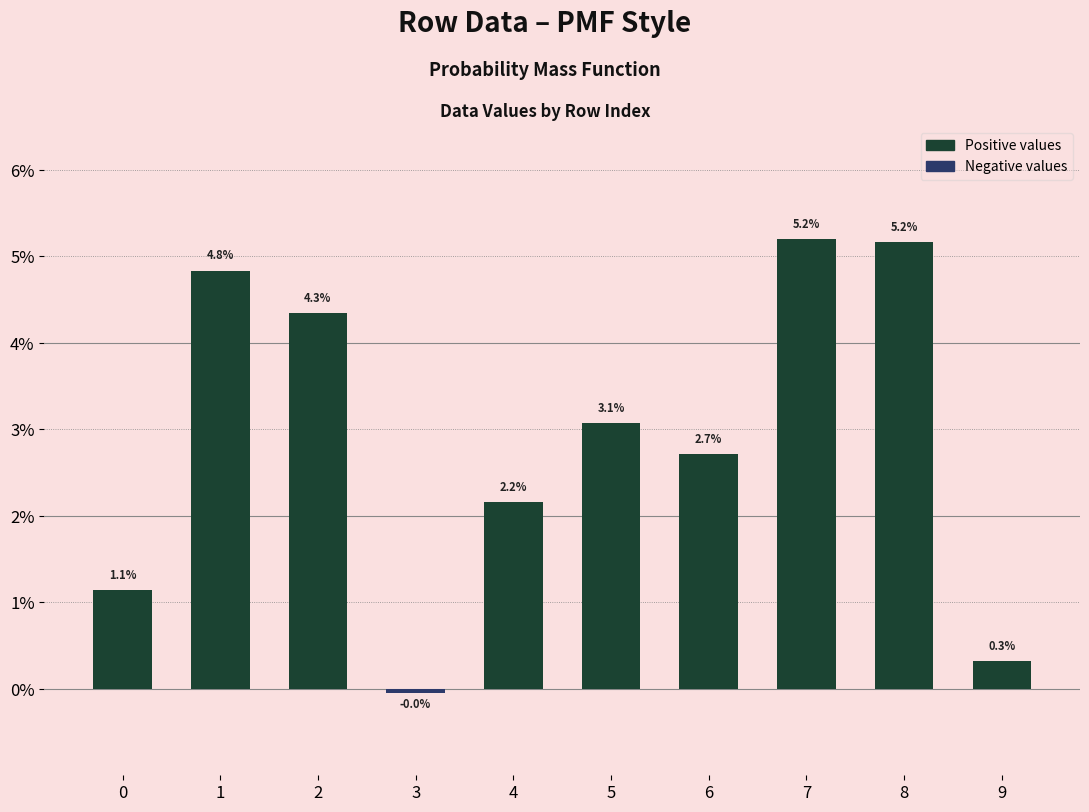

The value at 6 is 0.0. True or false?

False